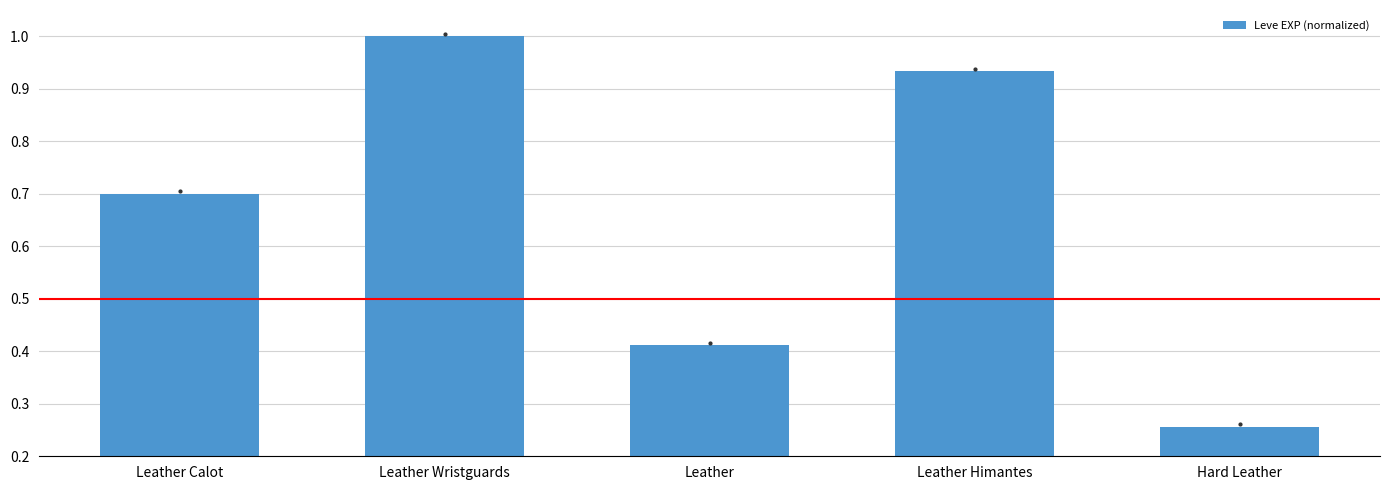

Does the chart contain any negative values?

No